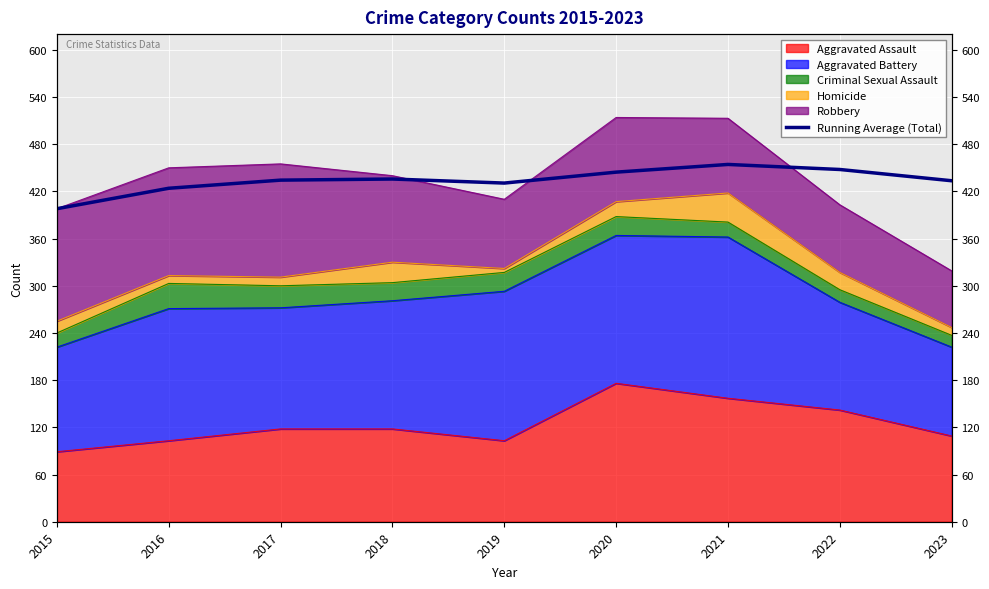

What is the change in value from 2015 to 2023?

+35.6